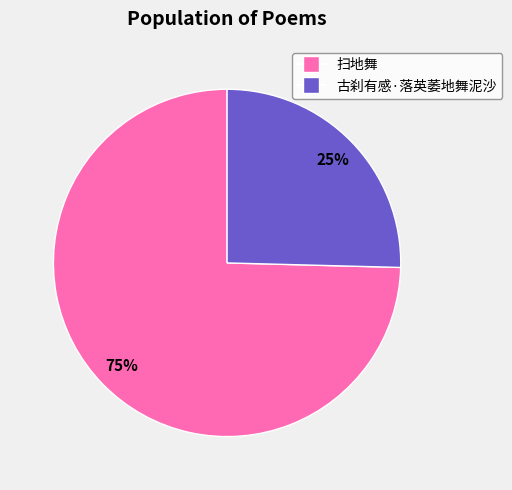

To the nearest percent, what percentage of the pie is 扫地舞?

75%